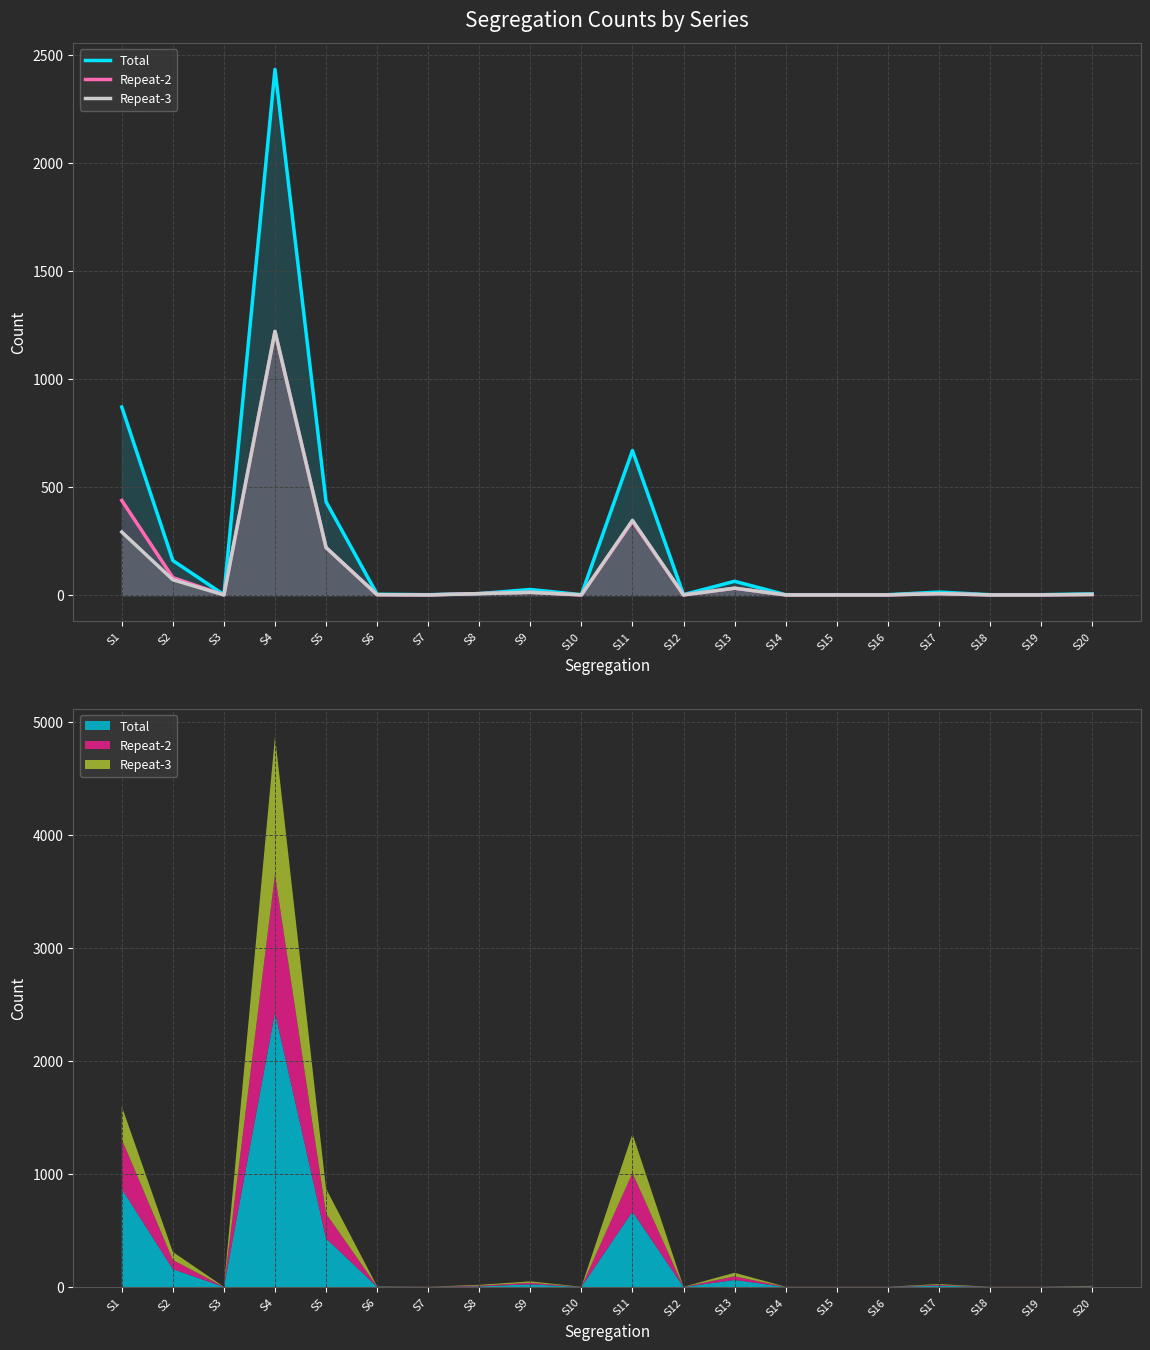

What is the maximum value for Repeat-2?

1220